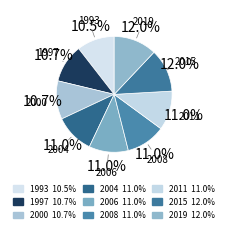

Does 2015 account for over 50% of the chart?

No